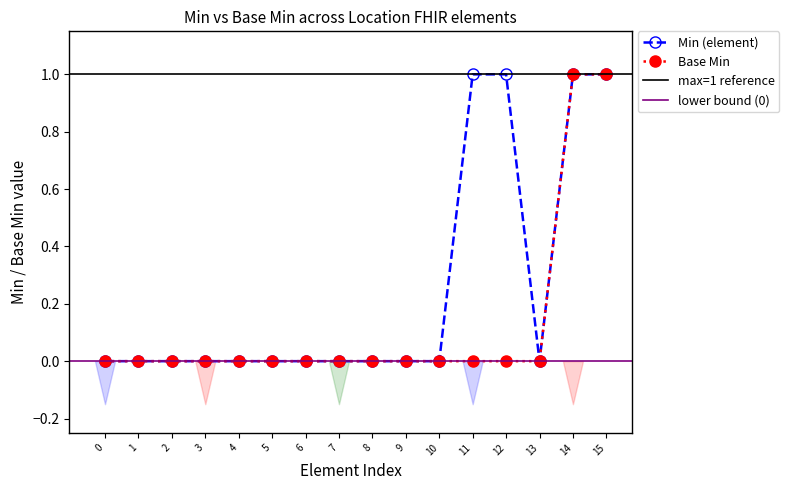

Which series has the largest range (max minus min)?

Min (element)